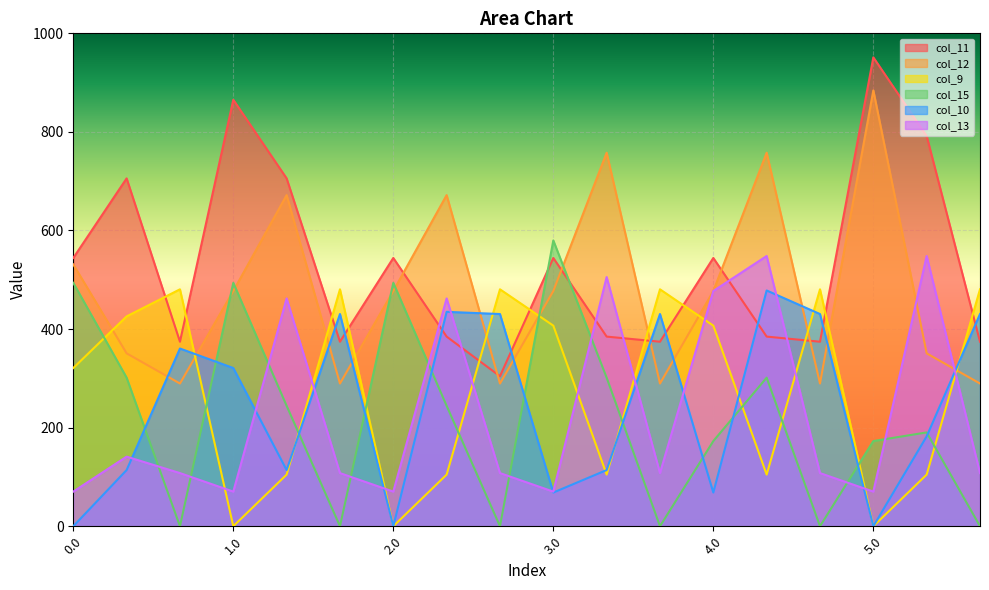

List the labels in order of col_13 value, smallest first.

0.0, 1.0, 2.0, 3.0, 5.0, 0.2, 1.2, 2.2, 3.2, 4.2, 5.2, 0.1, 1.1, 2.1, 4.0, 3.1, 4.1, 5.1